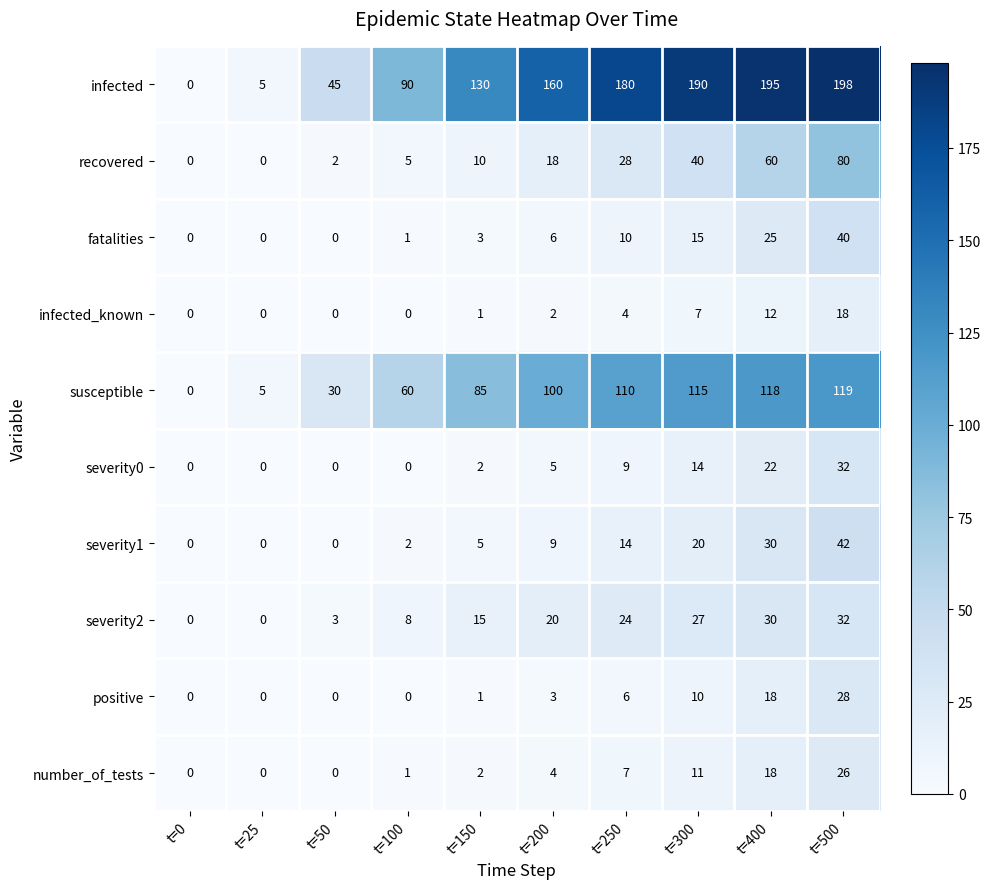

What is the greatest value displayed?

198